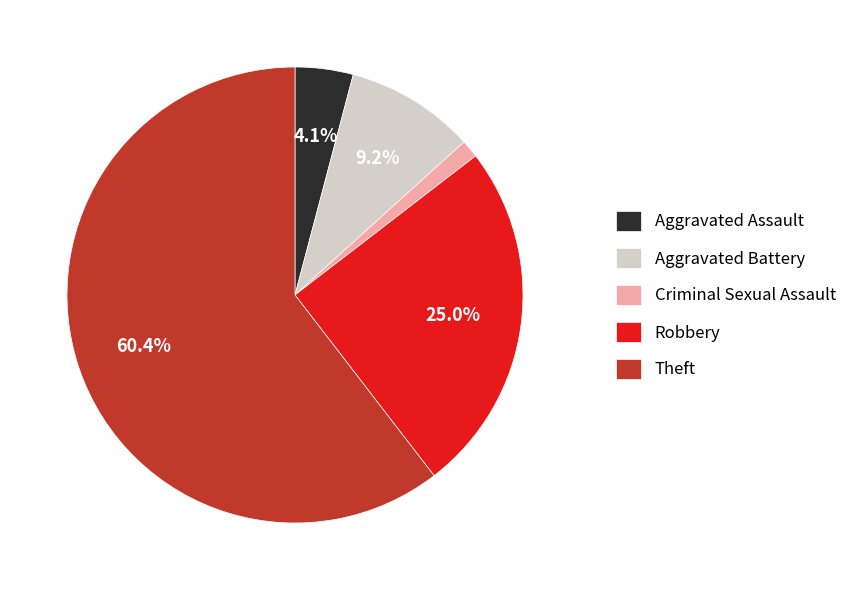

To the nearest percent, what is the combined percentage of Theft and Aggravated Battery?

70%